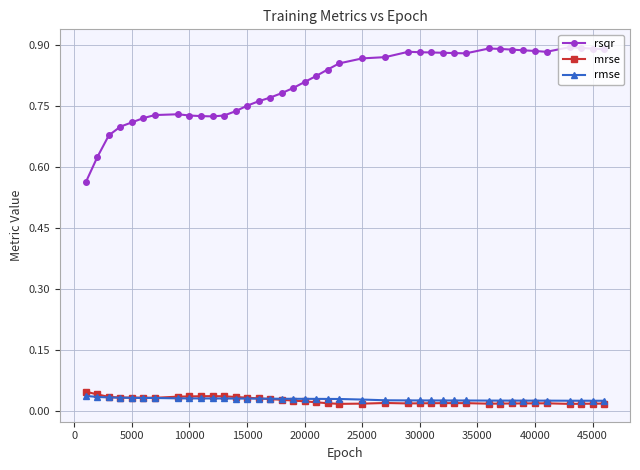

Which series has the widest spread of values?

rsqr